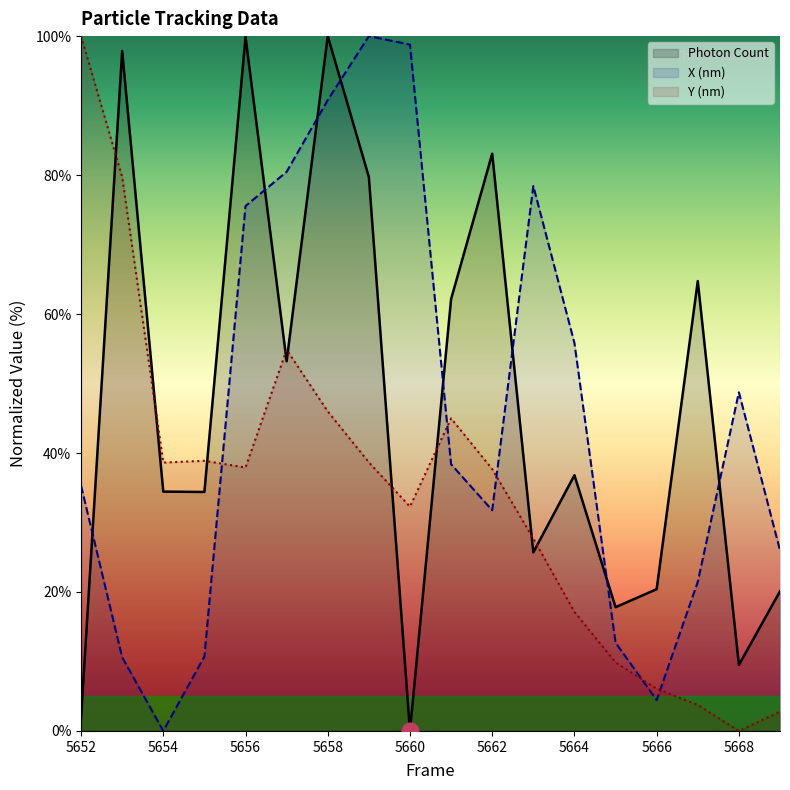

What is the value of the X (nm) point at the 6th from the left?

80.5